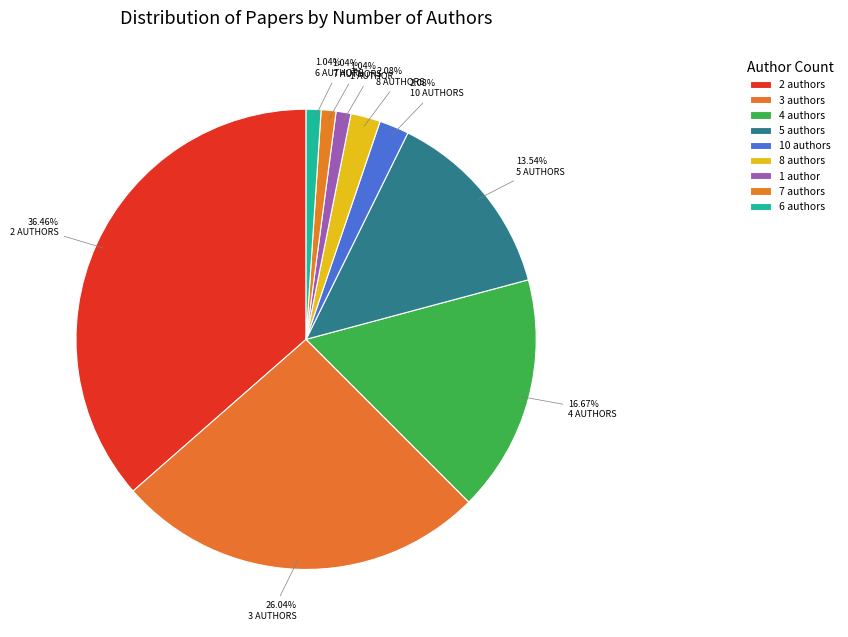

Count the number of slices in the pie.

9